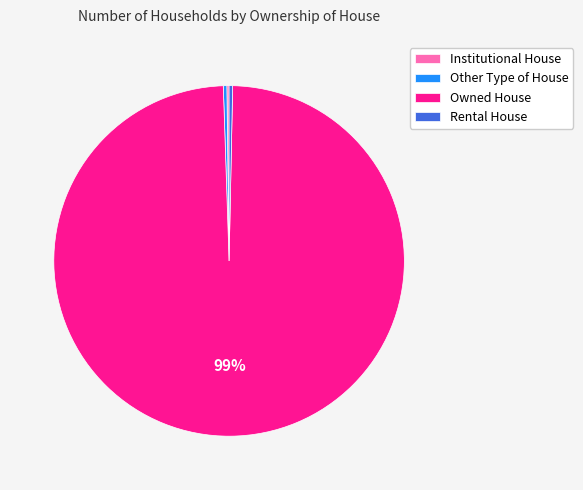

To the nearest percent, what is the average slice percentage?

25%